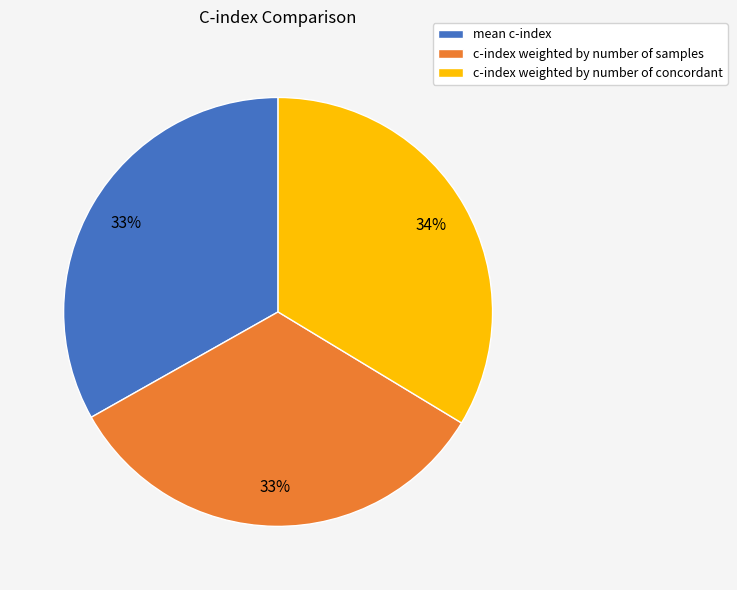

To the nearest percent, what is the combined percentage of c-index weighted by number of concordant and mean c-index?

67%